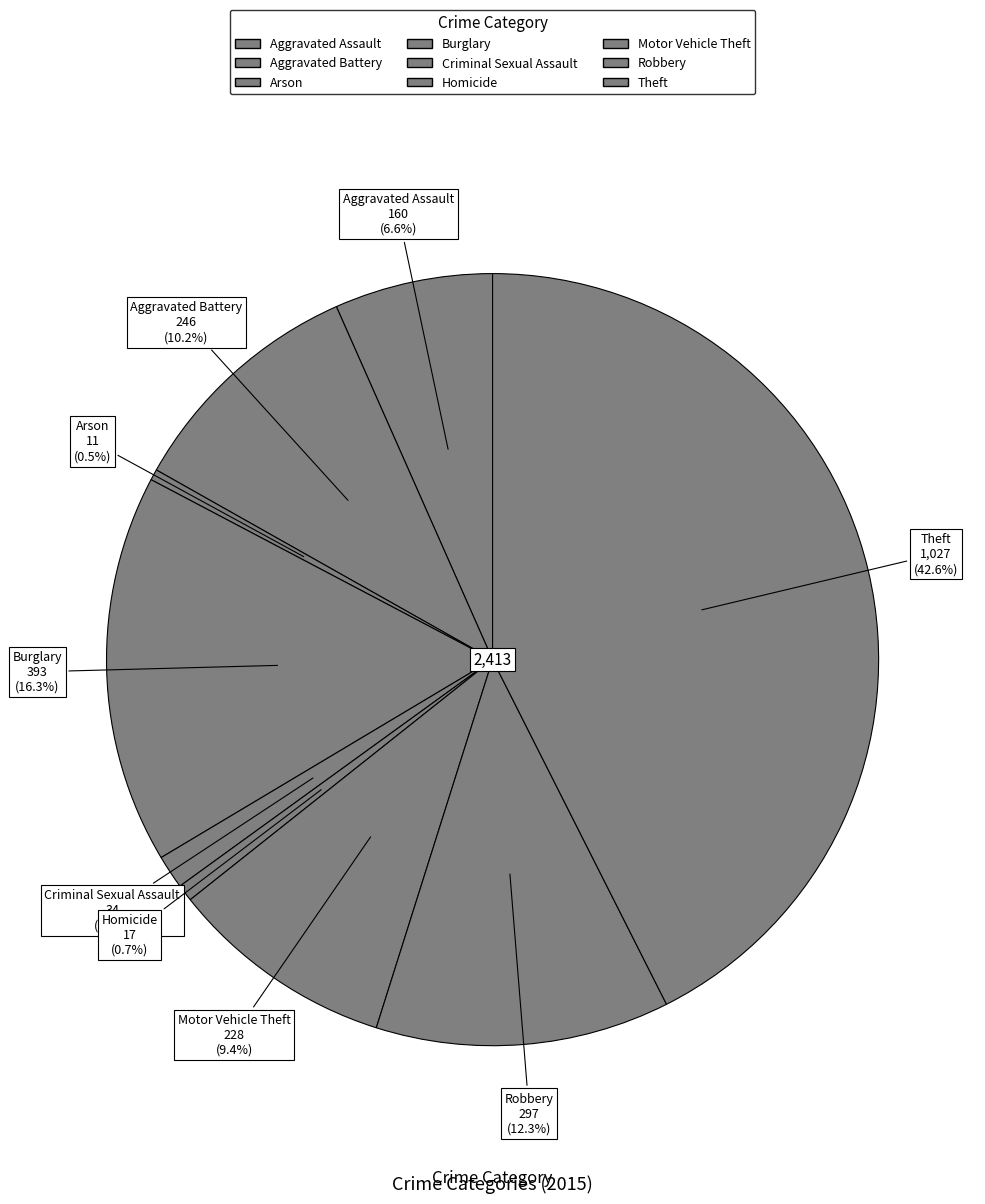

Is there any slice that represents more than half of the pie?

No